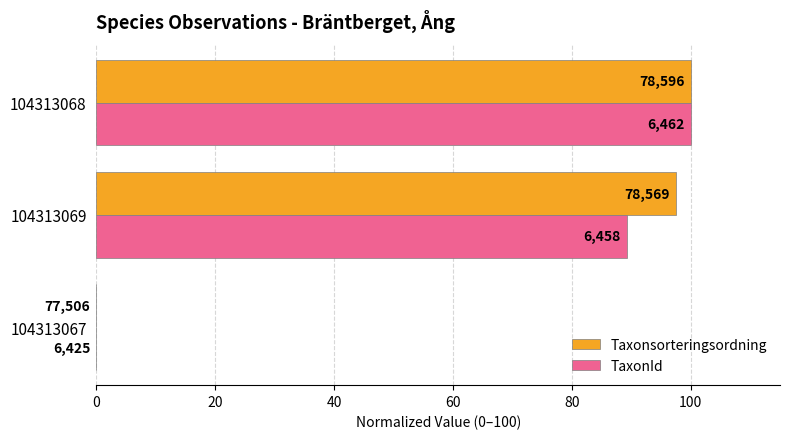

What are all the series names shown in the legend?

Taxonsorteringsordning, TaxonId